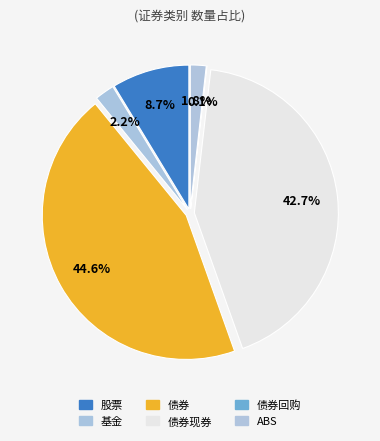

What is the change in value from 股票 to 债券回购?

-2865